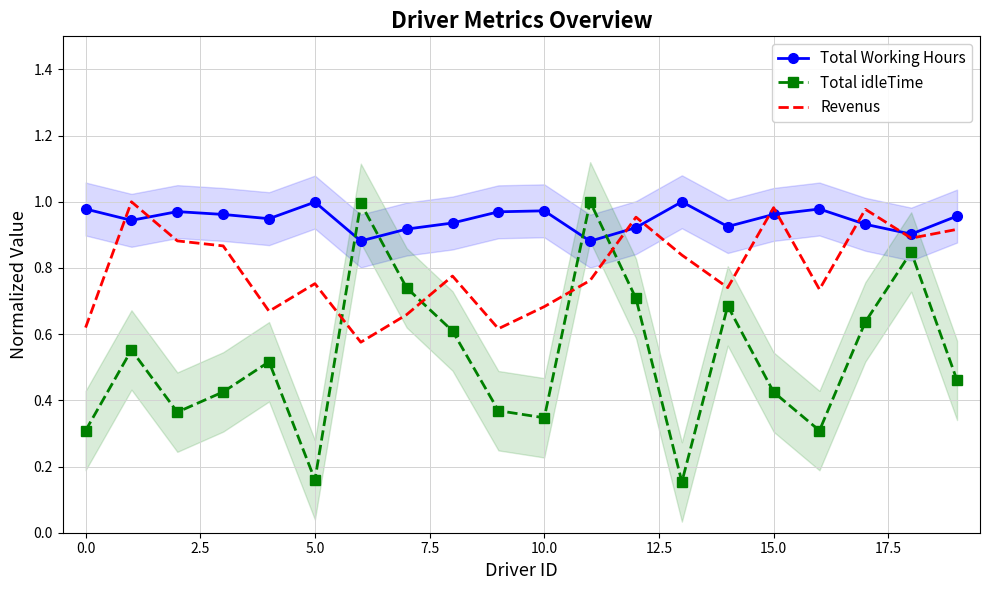

Which series ends up on top after the final intersection of Total Working Hours and Total idleTime?

Total Working Hours